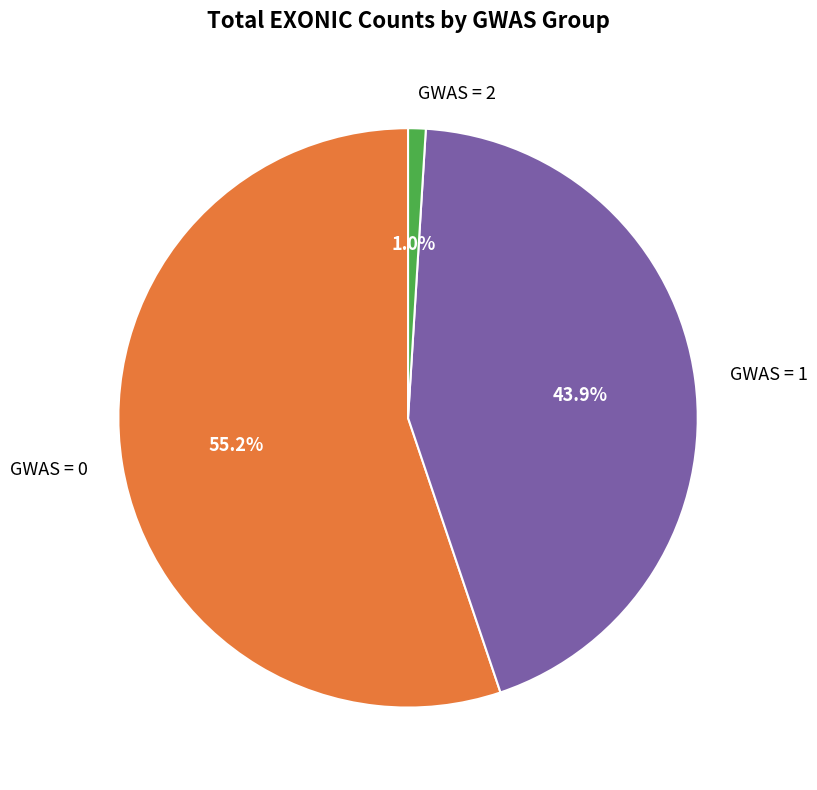

Between GWAS = 0 and GWAS = 2, which is larger?

GWAS = 0